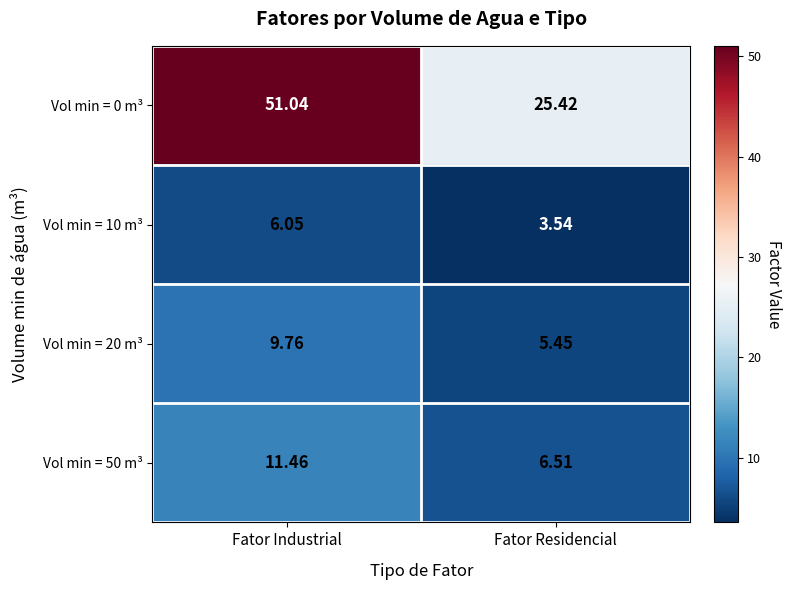

List the labels in order of Vol min = 20 m³ value, largest first.

Fator Industrial, Fator Residencial